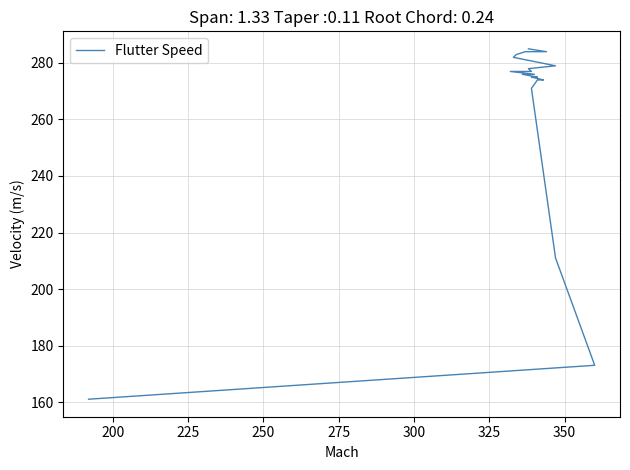

Reading right to left, list all the values displayed in this chart.

285	284	284	283	282	279	278	277	277	277	276	276	275	275	275	274	274	274	271	211	173	161